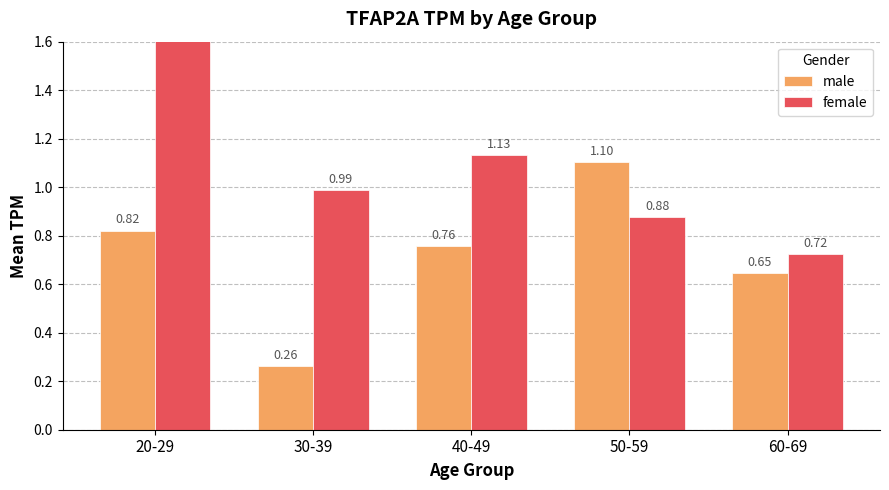

What are all the series names shown in the legend?

male, female